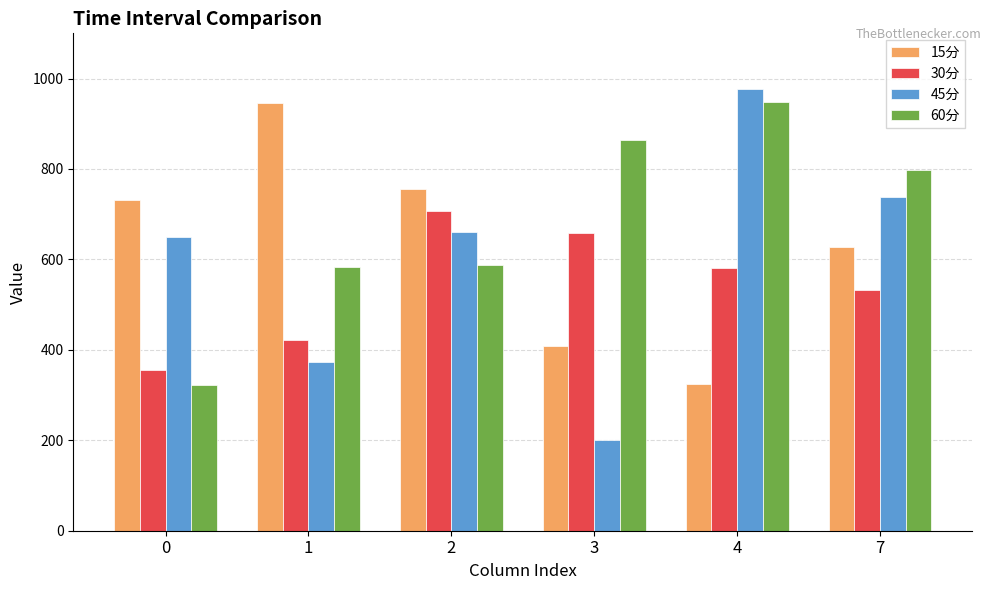

What is the difference between the 15分 values at 3 and 0?

323.1